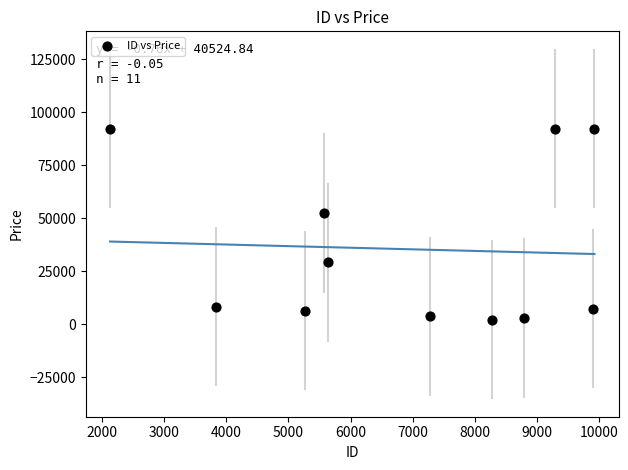

What is the average X value?

6900